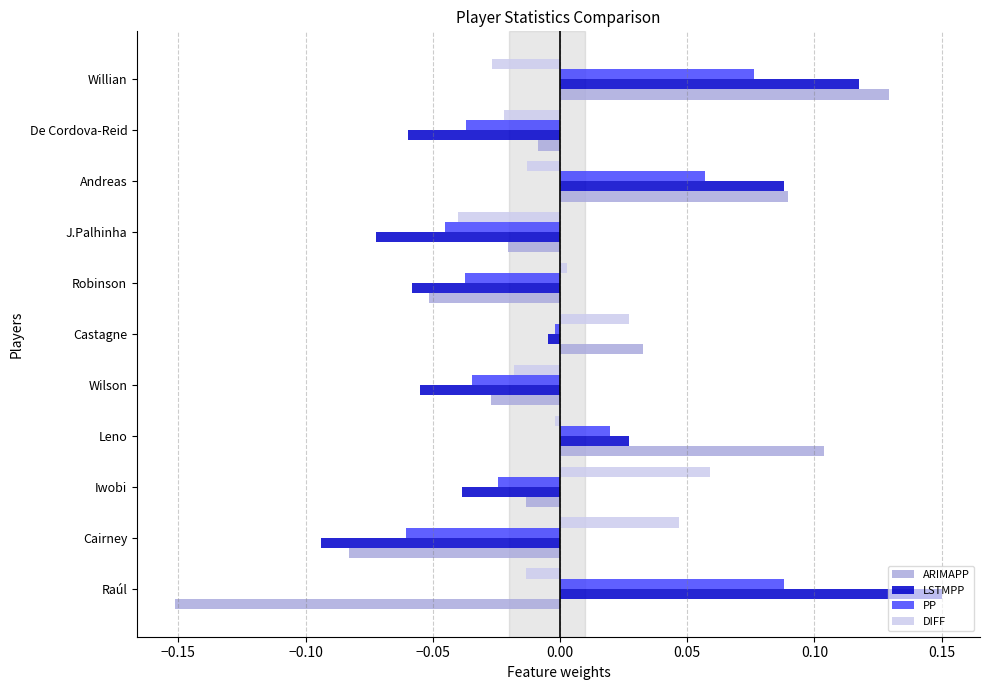

The value of ARIMAPP at Andreas is 0.2. True or false?

False